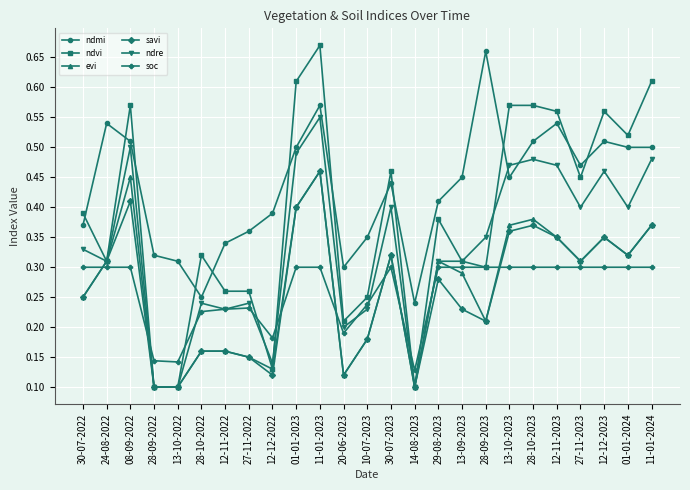

Does the chart have visible grid lines?

Yes